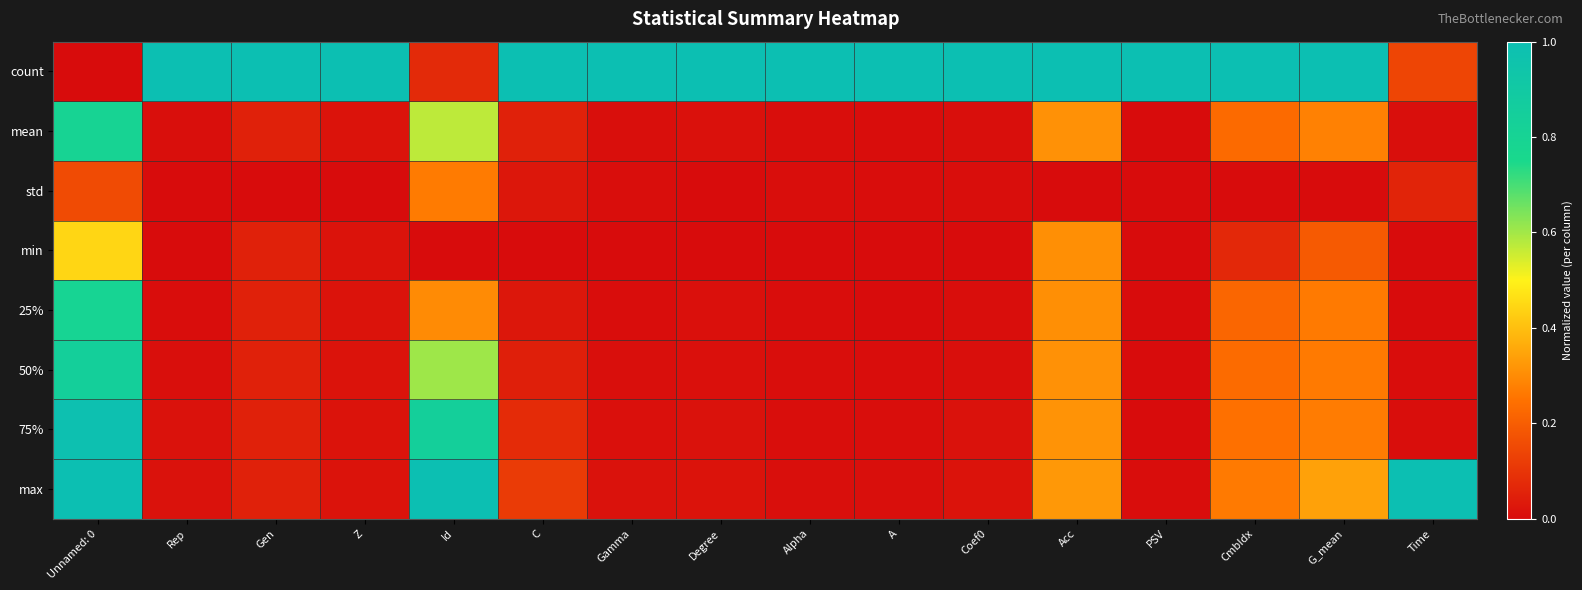

Which category has the lowest value across all series?

Unnamed: 0